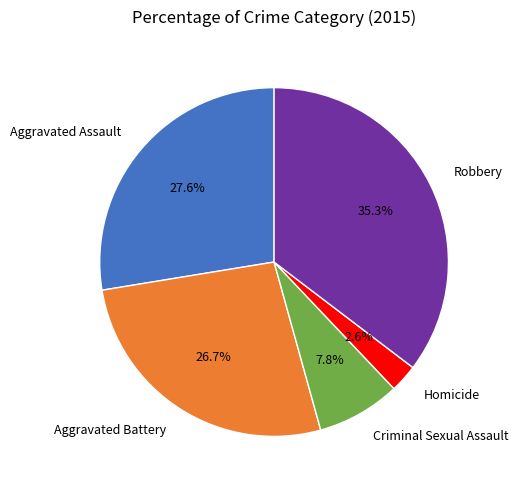

What percentage is the Robbery slice, to the nearest percent?

35%